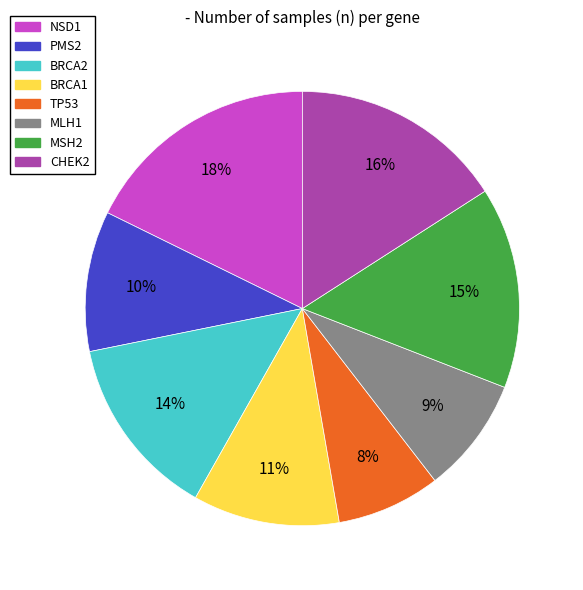

Between TP53 and MLH1, which is larger?

MLH1